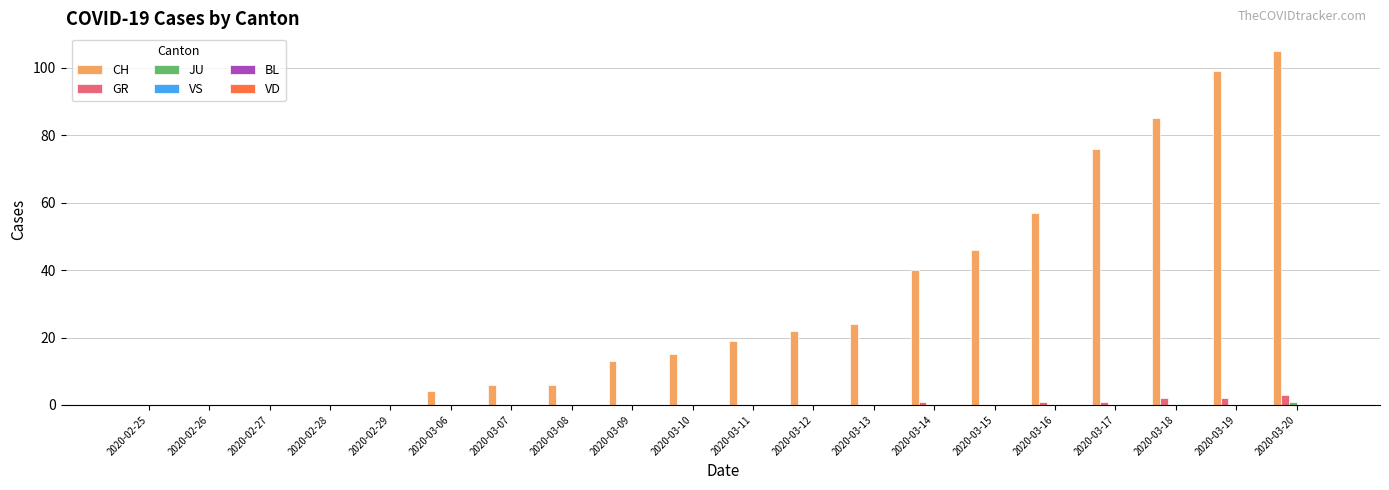

What is the average value of the CH series?

31